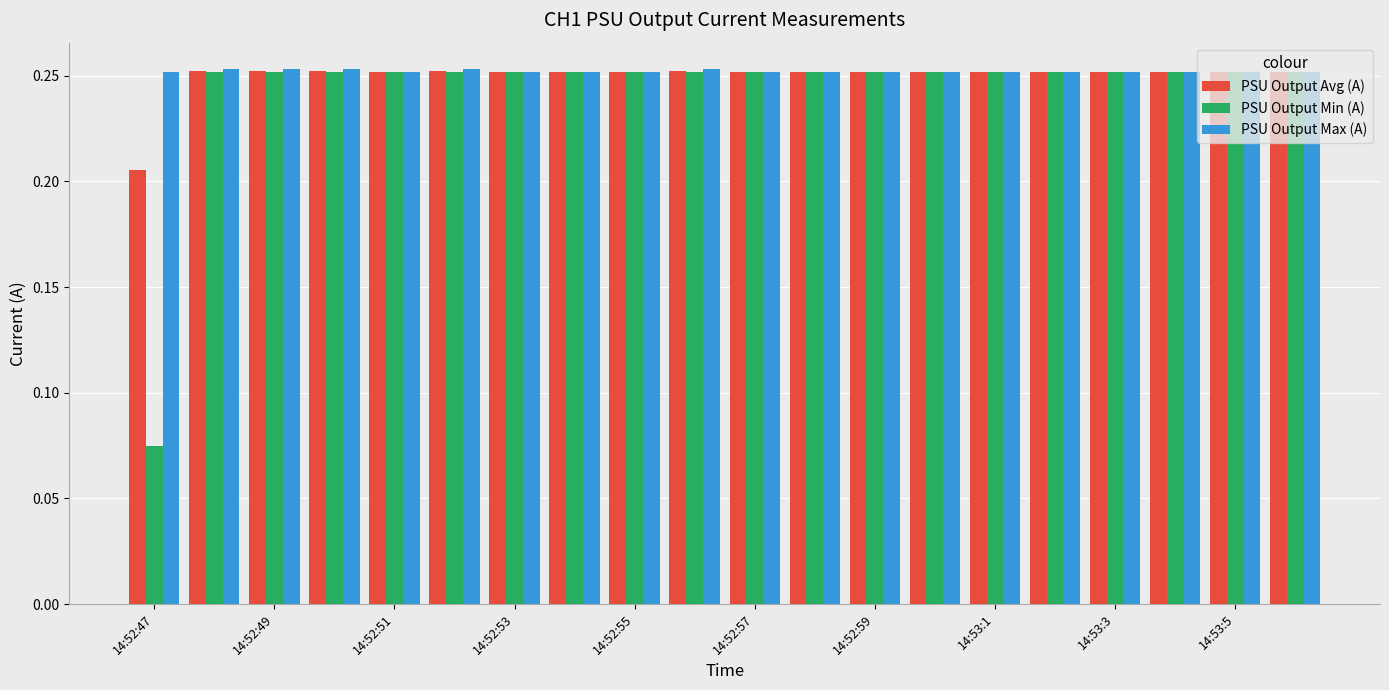

Which series has the widest spread of values?

PSU Output Min (A)